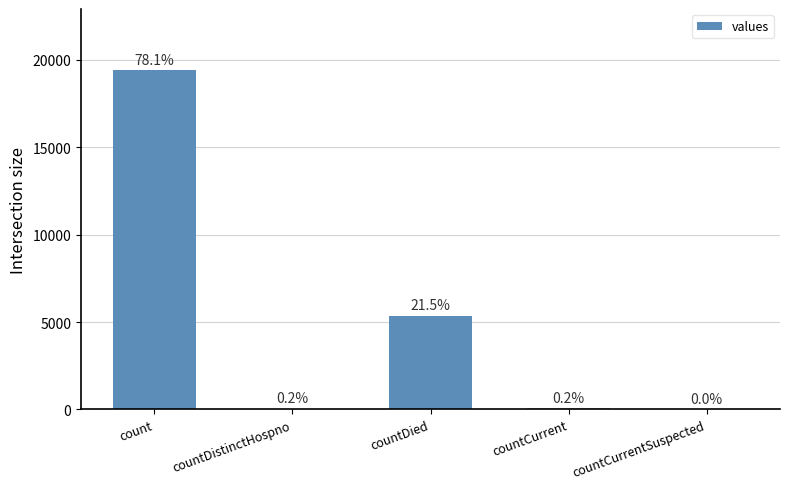

The value at countDistinctHospno is 54. True or false?

False